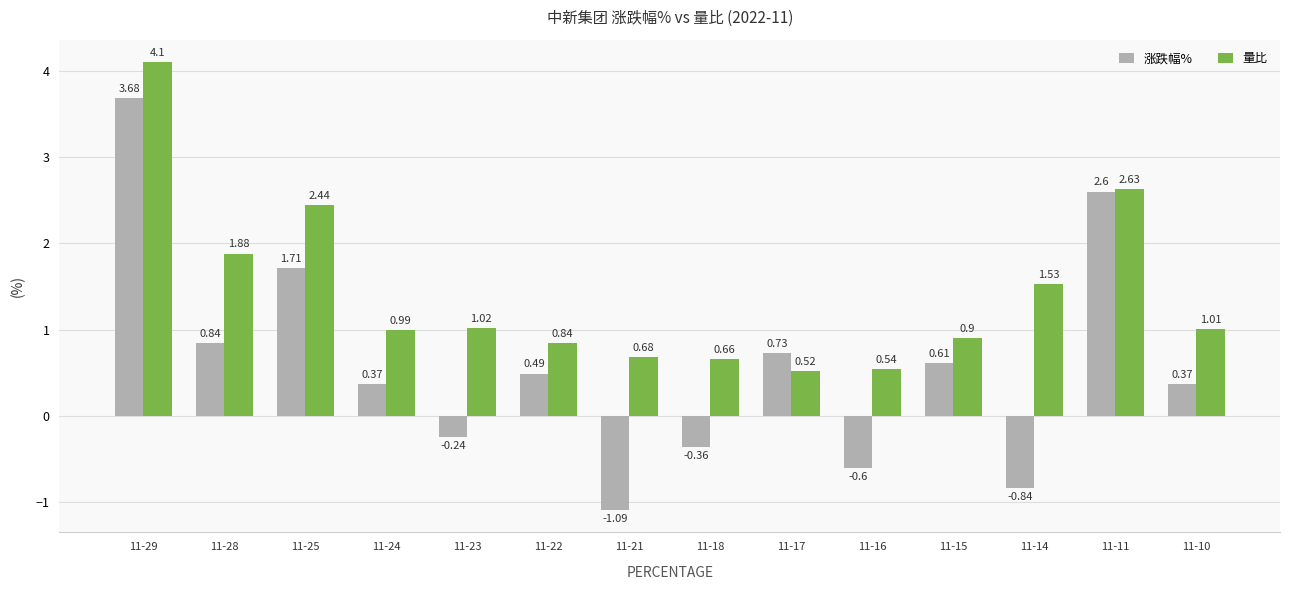

How many values in the 量比 series are below 1?

7